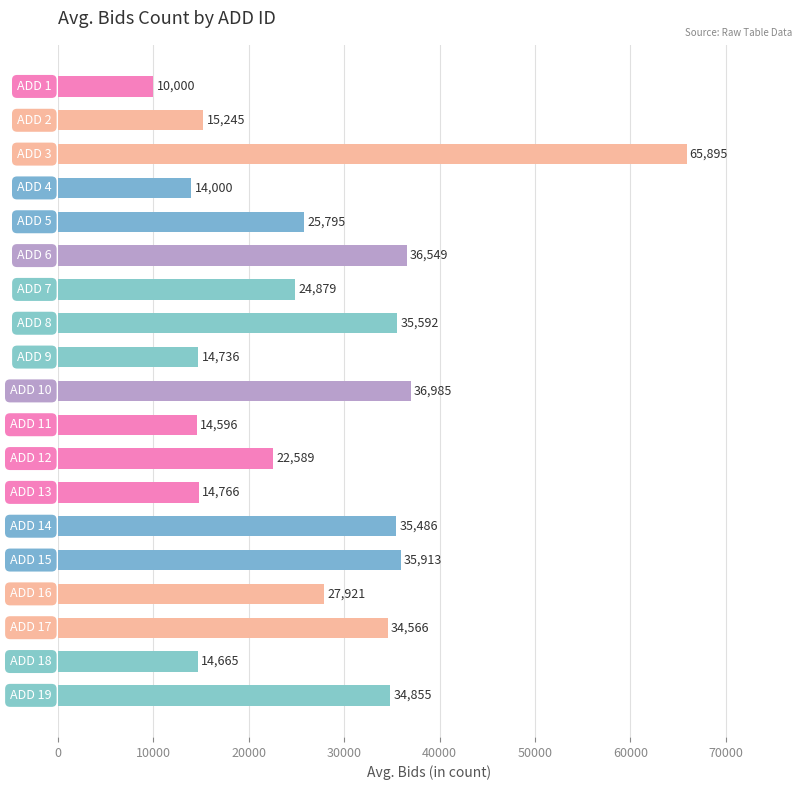

What is the smallest value displayed?

10000